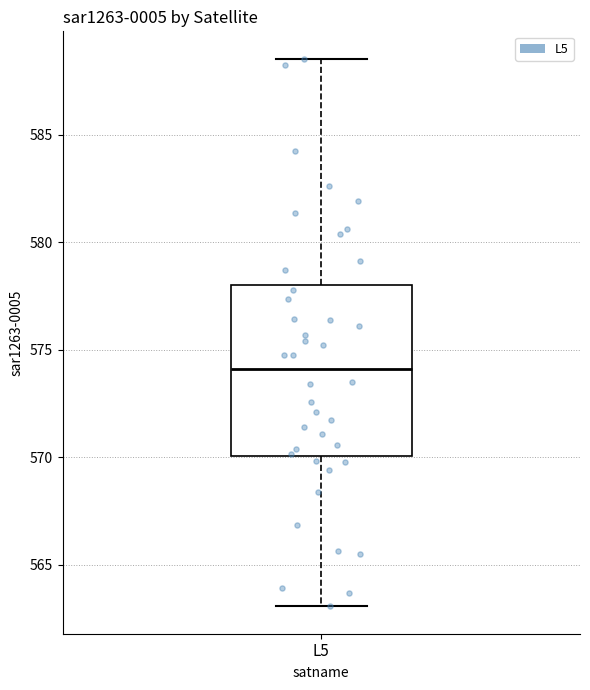

Where is the lower edge of the box for L5 on the y-axis? The values are not printed on the chart, so give them approximately, as read against the axis.

570.0